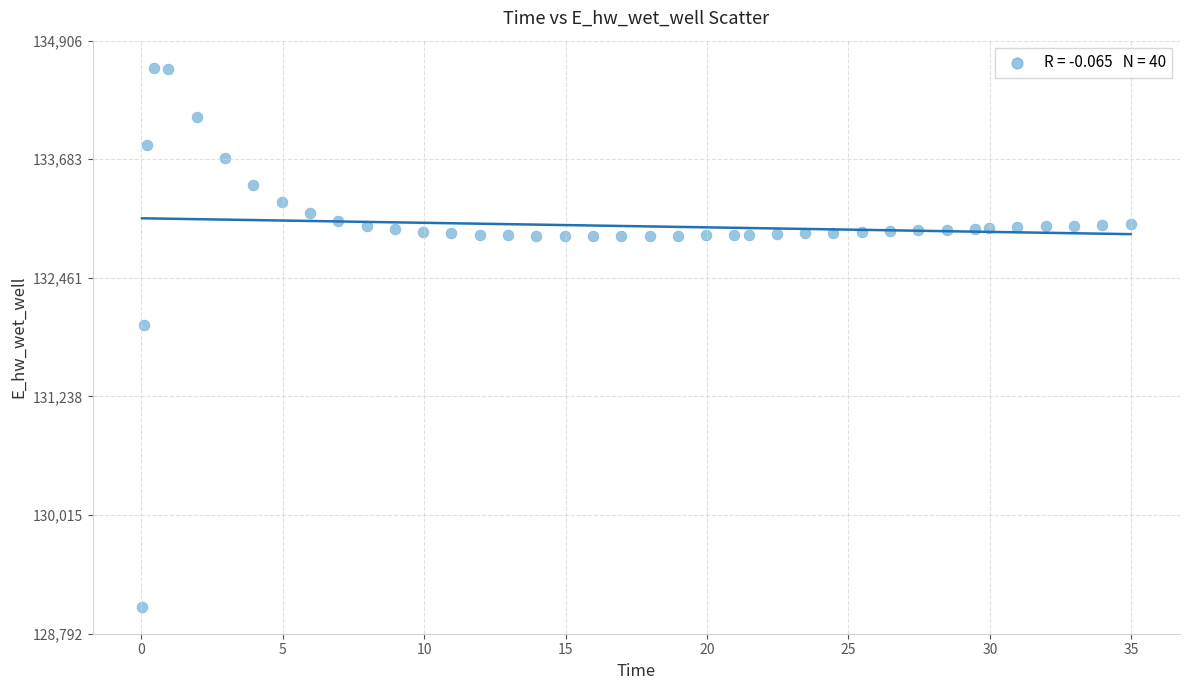

What Y value in the scatter plot is closest to 131849?

131970.0